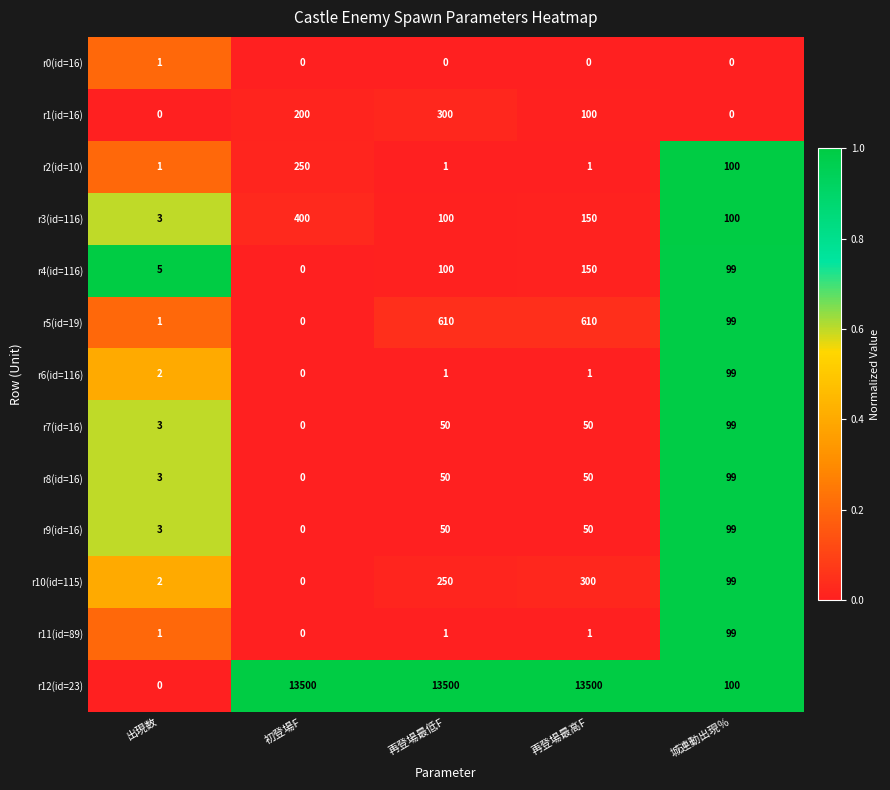

How many categories are shown in the chart?

5